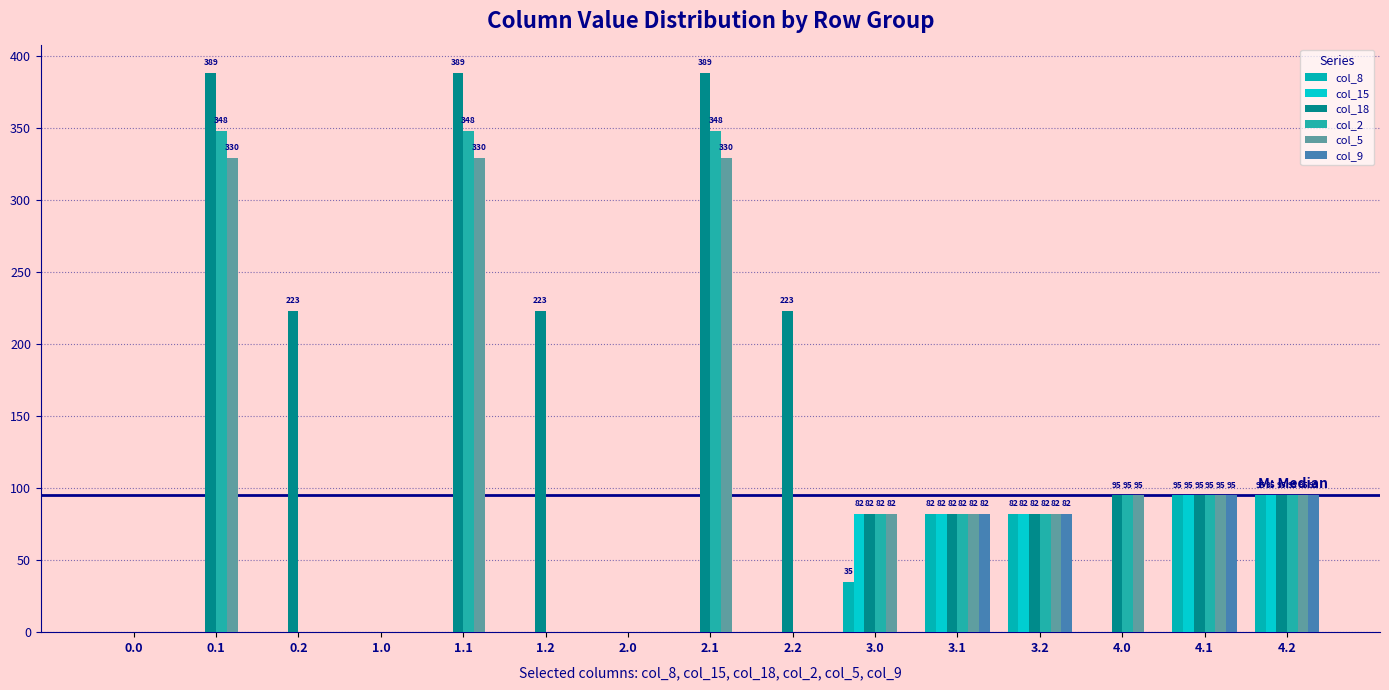

List the series in order of their peak value, highest first.

col_18, col_2, col_5, col_8, col_15, col_9